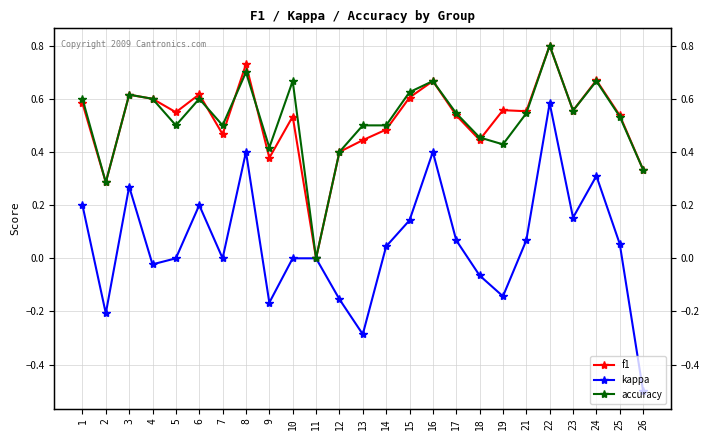

Which label corresponds to the smallest value in the chart?

26